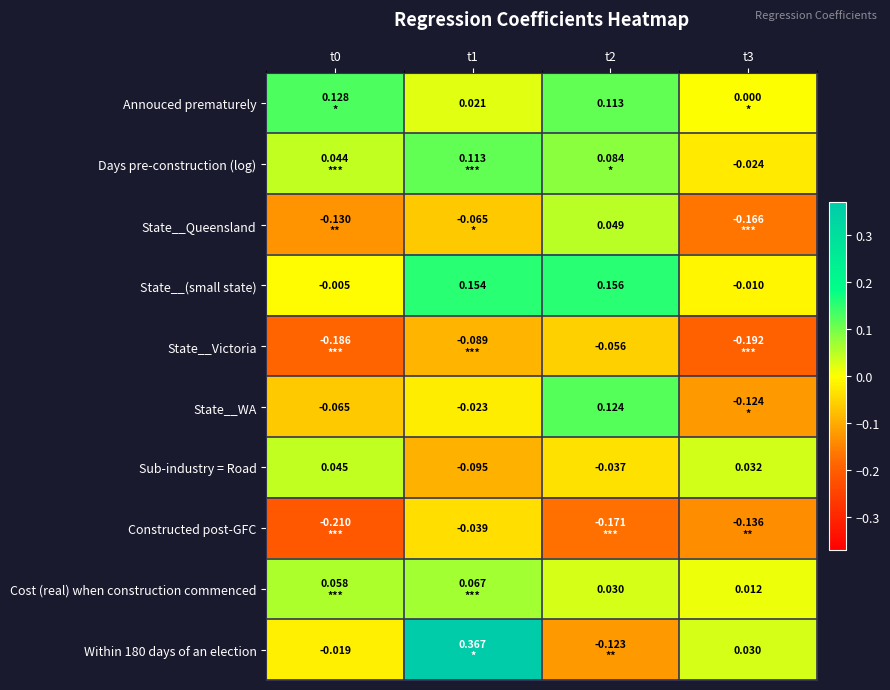

Is it true that State__(small state) equals -0.0 at t3?

False